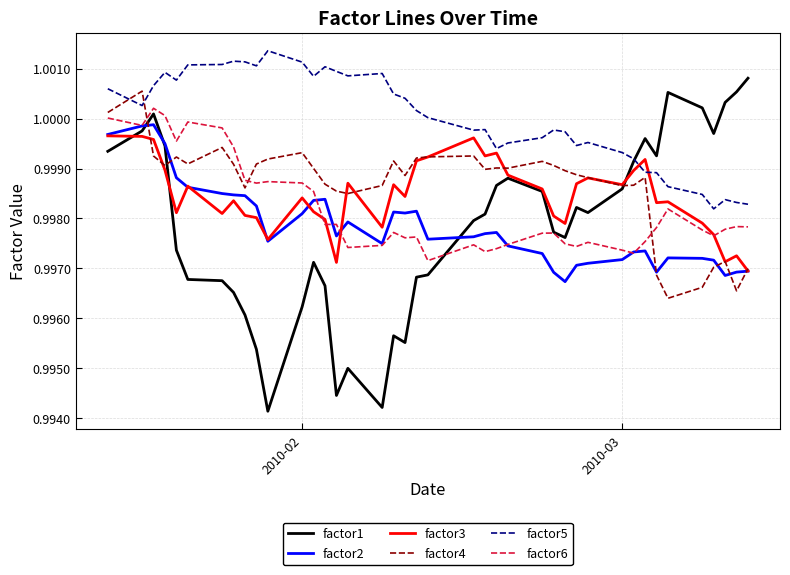

After their last crossing, which series has the higher values: factor3 or factor5?

factor5